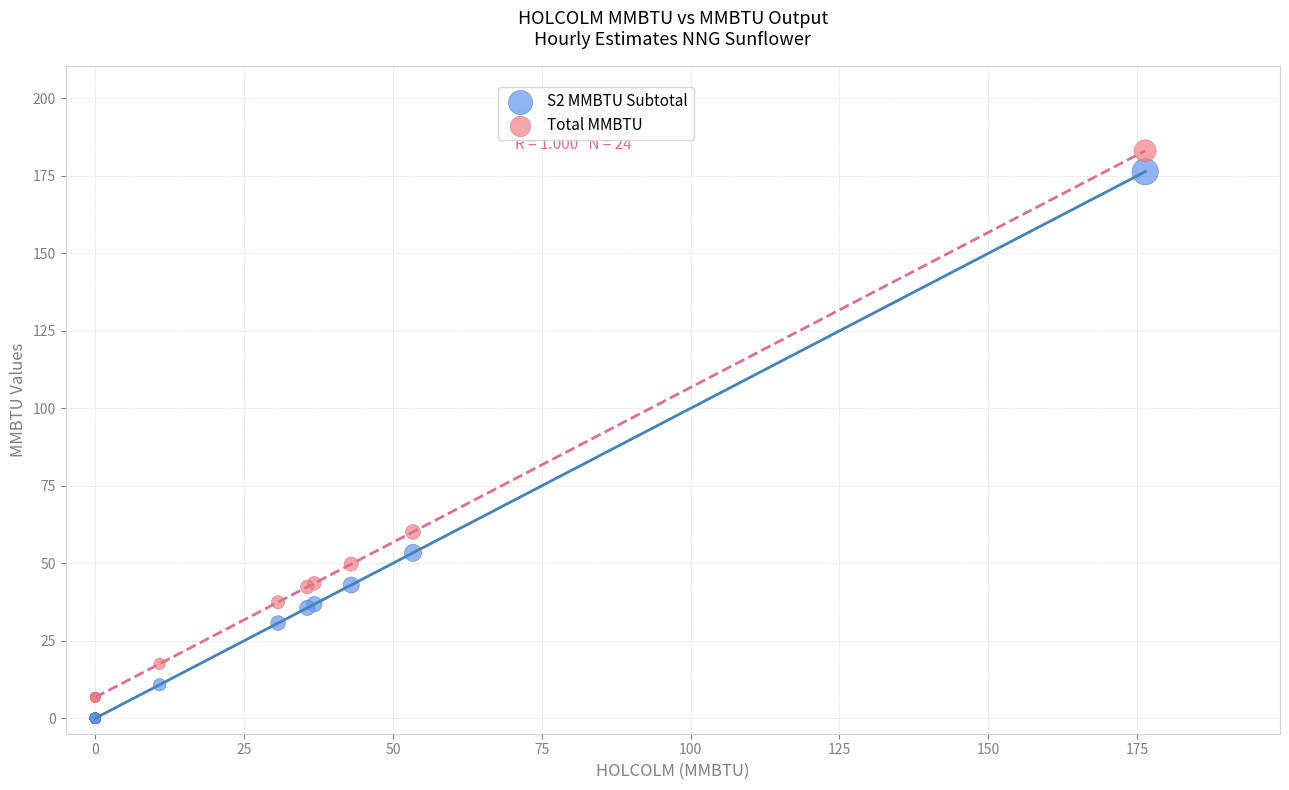

In the Total MMBTU series, what Y value is closest to 94?

60.1